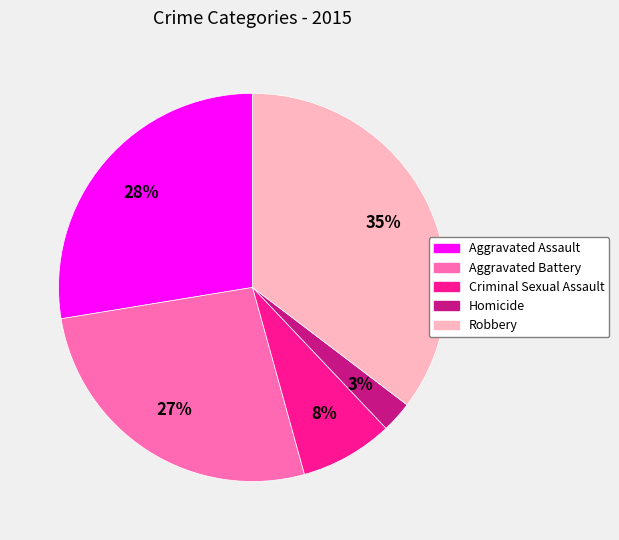

How many segments does this pie chart have?

5